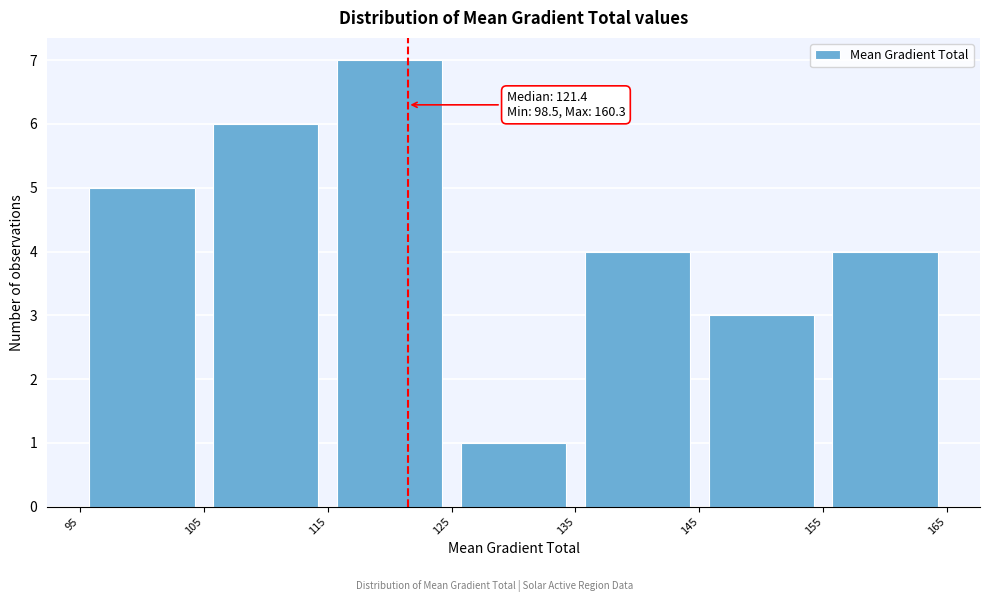

Which range on the x-axis has the tallest bar?

115 to 125